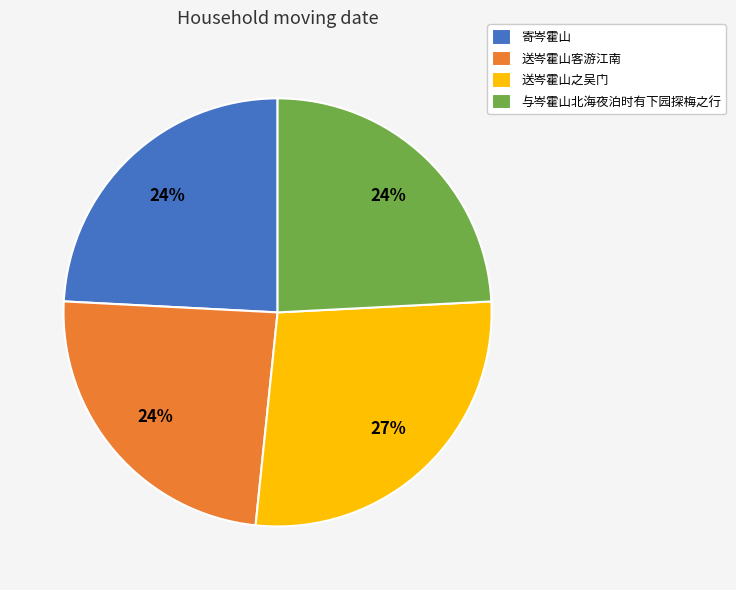

What is the largest slice in the pie chart?

送岑霍山之吴门